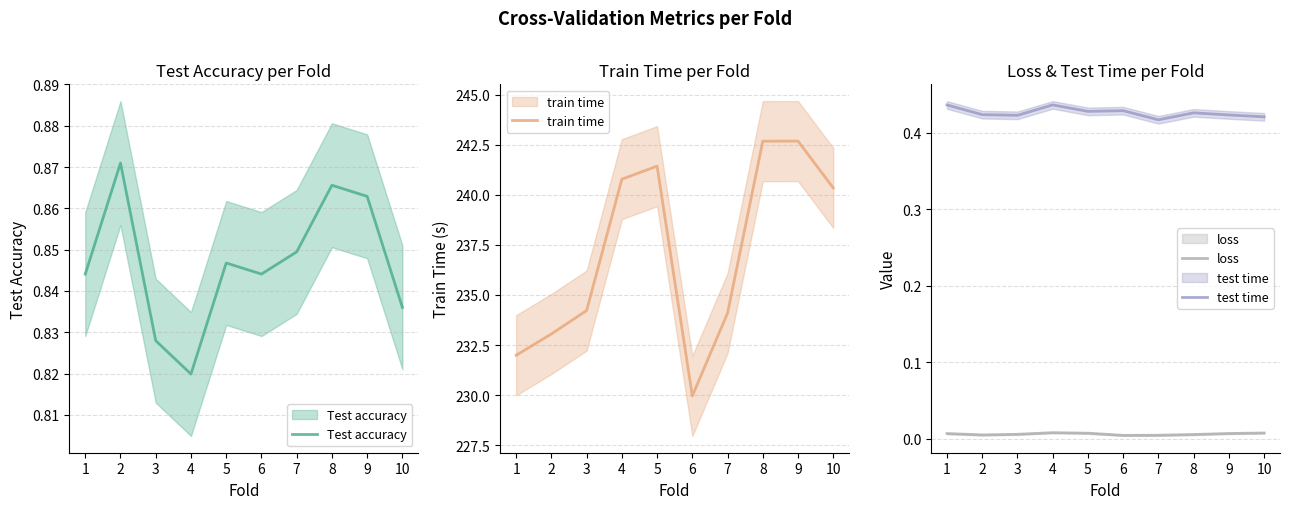

What is the highest value of the train time series?

242.7